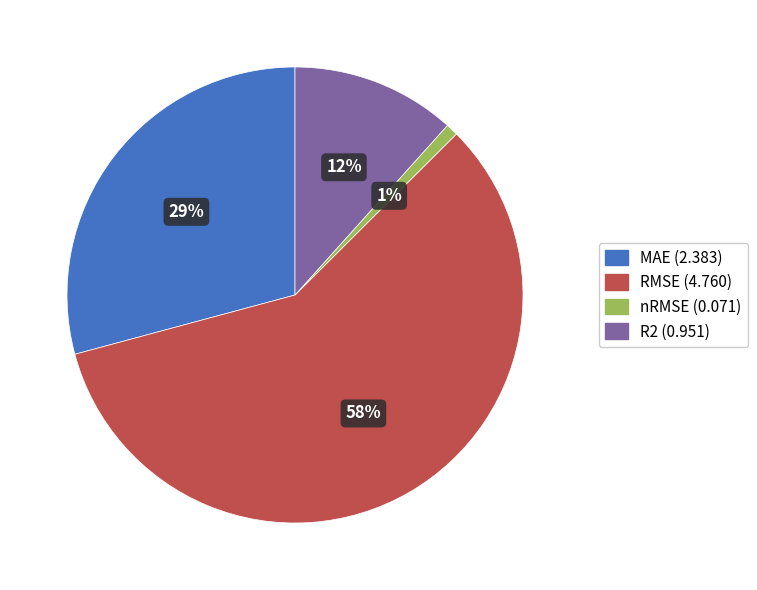

Which category has the smallest portion of the pie?

nRMSE